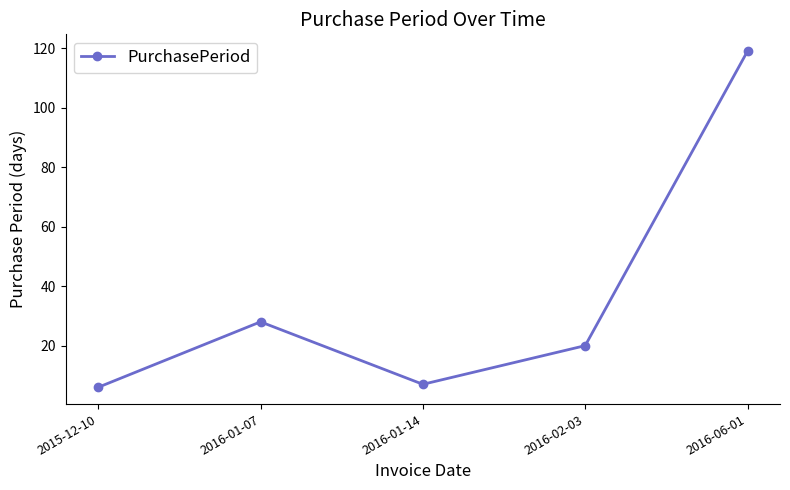

What is the sum of the values at 2016-01-07 and 2016-01-14?

35